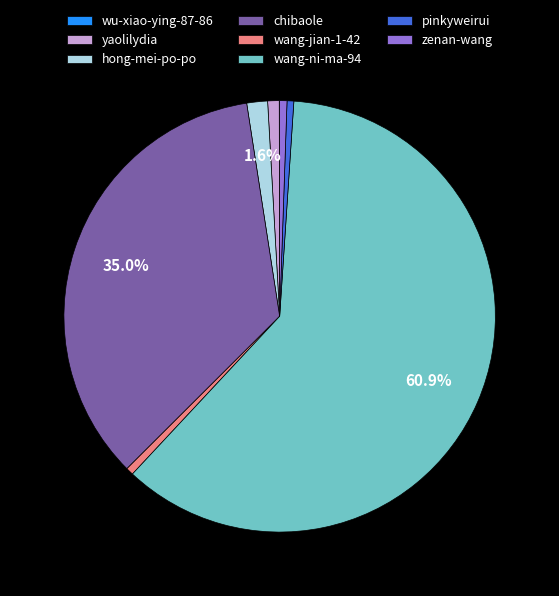

Is there a majority slice in this chart?

Yes